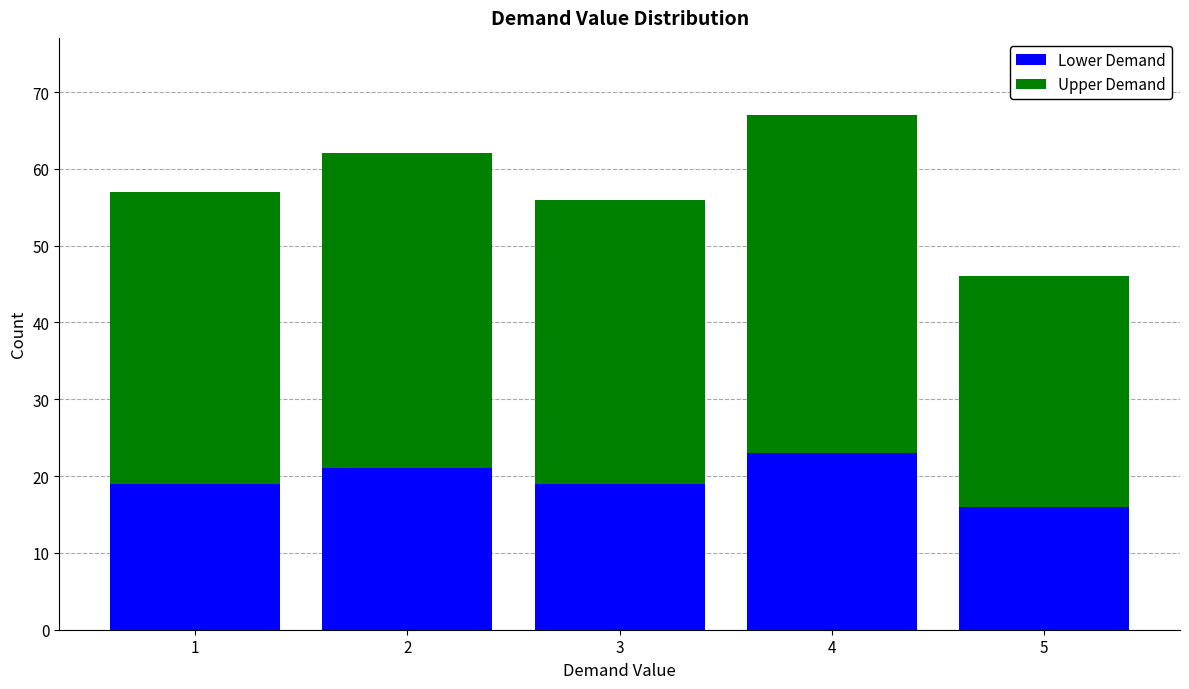

The value of Lower Demand at 1 is 9. True or false?

False